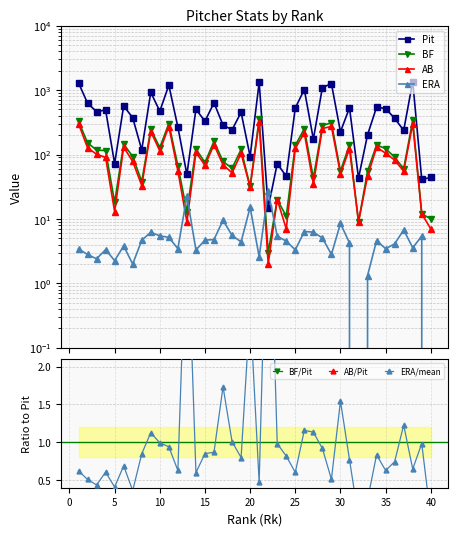

Reading left to right, extract all data points from this chart.

Pit: 1298.0	627.0	463.0	491.0	72.0	569.0	372.0	118.0	923.0	470.0	1193.0	267.0	49.0	504.0	329.0	635.0	286.0	242.0	452.0	93.0	1317.0	15.0	72.0	46.0	529.0	1021.0	173.0	1095.0	1262.0	225.0	531.0	43.0	202.0	544.0	517.0	365.0	237.0	1356.0	41.0	44.0
BF: 328.0	152.0	117.0	115.0	18.0	145.0	93.0	38.0	247.0	128.0	303.0	67.0	13.0	122.0	75.0	160.0	78.0	61.0	120.0	32.0	357.0	3.0	20.0	11.0	139.0	251.0	43.0	281.0	312.0	55.0	142.0	9.0	55.0	141.0	123.0	91.0	60.0	341.0	12.0	10.0
AB: 302.0	127.0	101.0	90.0	13.0	130.0	78.0	33.0	227.0	114.0	272.0	56.0	9.0	108.0	68.0	142.0	69.0	52.0	104.0	31.0	317.0	2.0	20.0	7.0	126.0	215.0	35.0	253.0	273.0	50.0	123.0	9.0	46.0	129.0	105.0	82.0	55.0	300.0	12.0	7.0
ERA: 3.4	2.8	2.4	3.3	2.2	3.8	2.0	4.7	6.2	5.5	5.2	3.5	22.5	3.3	4.7	4.8	9.5	5.5	4.4	15.2	2.6	27.0	5.4	4.5	3.3	6.4	6.2	5.0	2.8	8.5	4.2	0.0	1.3	4.6	3.5	4.1	6.8	3.6	5.4	0.0